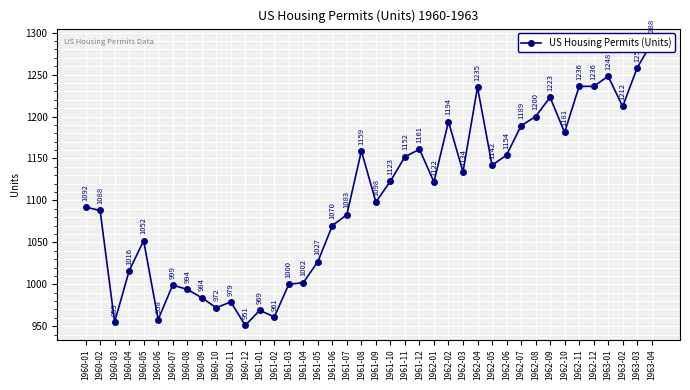

List the labels in order of value, smallest first.

1960-12, 1960-03, 1960-06, 1961-02, 1961-01, 1960-10, 1960-11, 1960-09, 1960-08, 1960-07, 1961-03, 1961-04, 1960-04, 1961-05, 1960-05, 1961-06, 1961-07, 1960-02, 1960-01, 1961-09, 1962-01, 1961-10, 1962-03, 1962-05, 1961-11, 1962-06, 1961-08, 1961-12, 1962-10, 1962-07, 1962-02, 1962-08, 1963-02, 1962-09, 1962-04, 1962-11, 1962-12, 1963-01, 1963-03, 1963-04